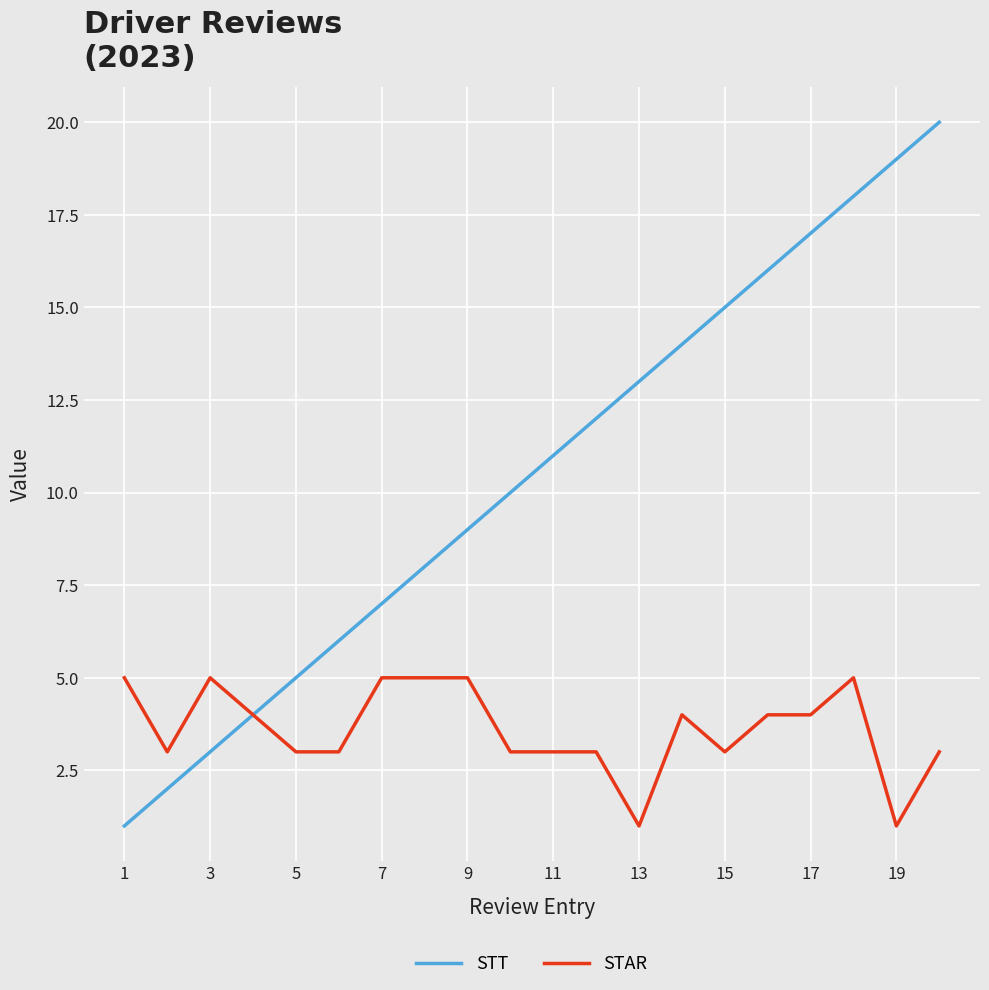

Is this an area chart (filled region under the line)?

No